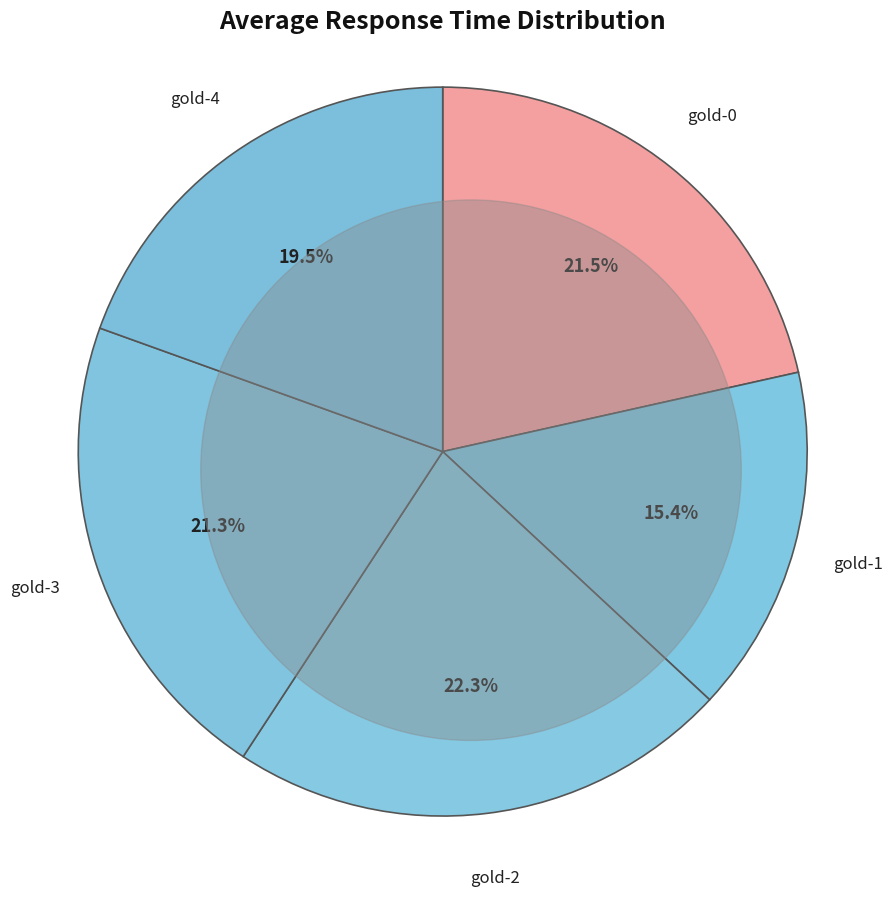

What is the smallest slice in the pie chart?

gold-1